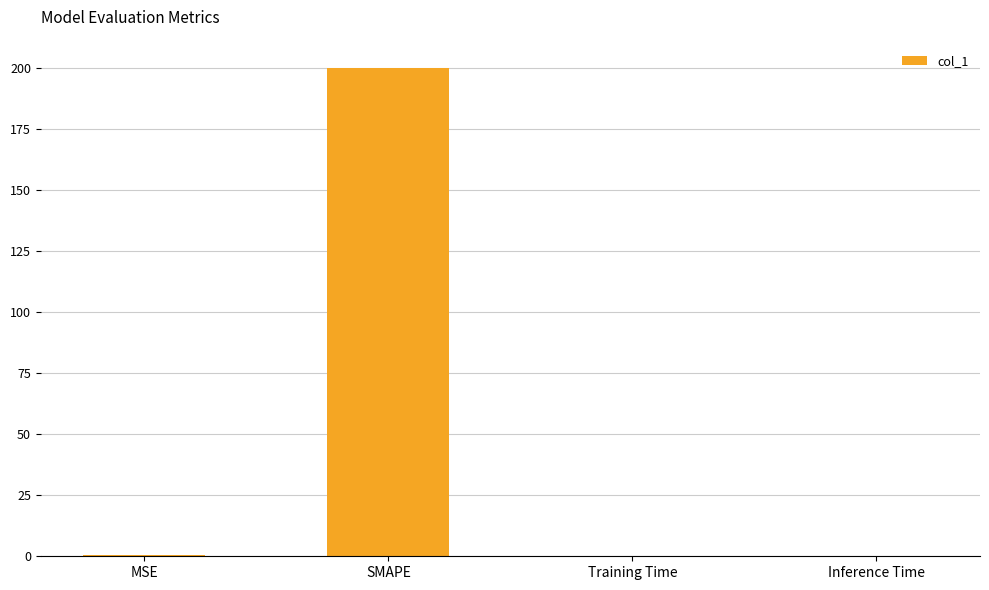

How many categories are shown in the chart?

4